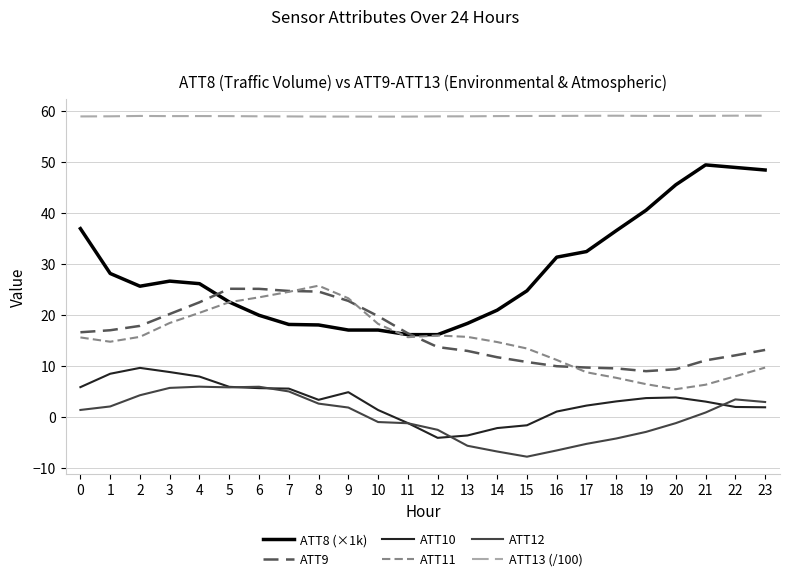

At how many categories does at least one series exceed 47?

24